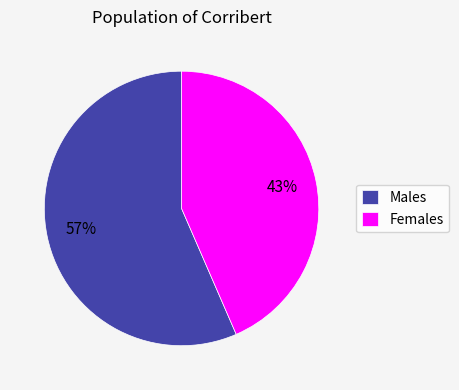

What is the largest slice in the pie chart?

Males